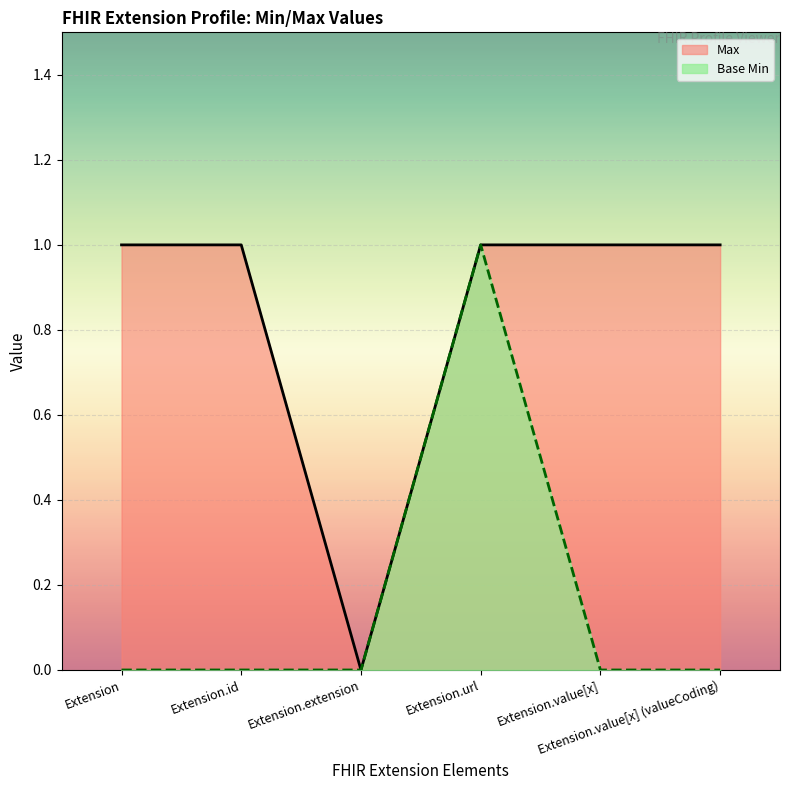

At Extension.value[x] (valueCoding), list the series in order from largest to smallest.

Max, Base Min